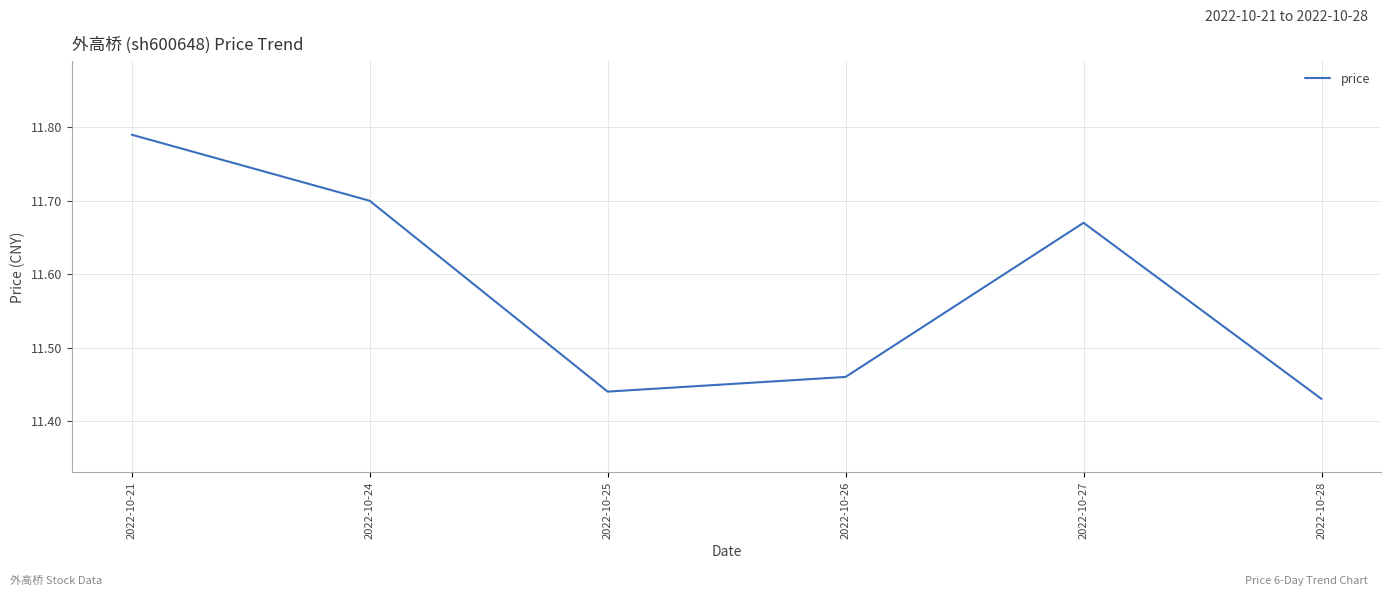

How many lines are shown in the chart?

1